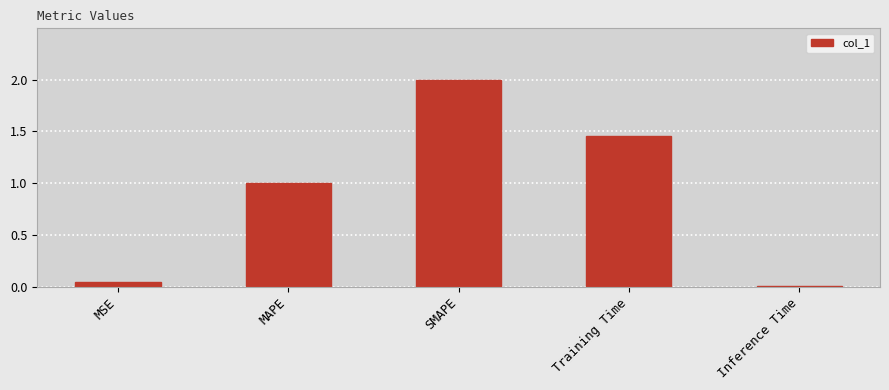

What position from the right is SMAPE?

3